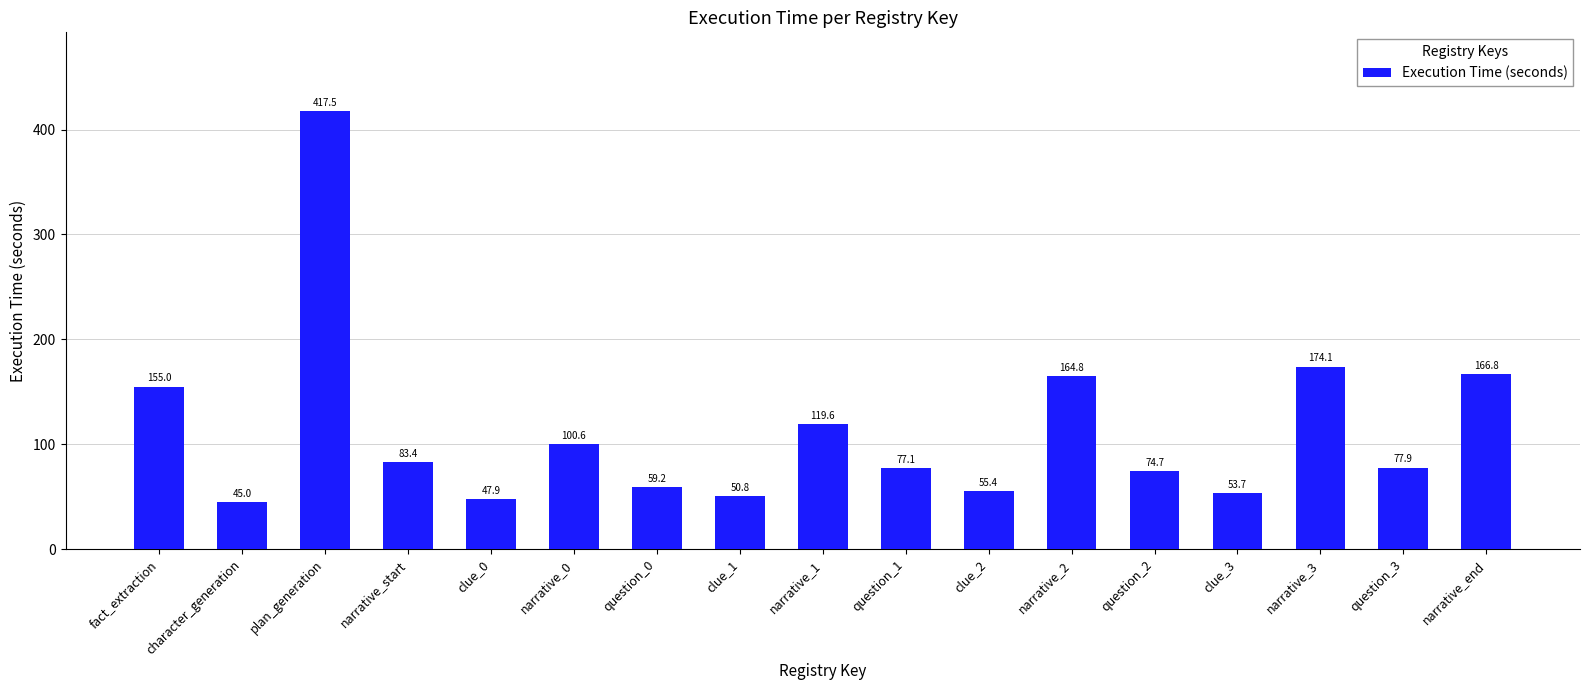

List the labels in order of value, smallest first.

character_generation, clue_0, clue_1, clue_3, clue_2, question_0, question_2, question_1, question_3, narrative_start, narrative_0, narrative_1, fact_extraction, narrative_2, narrative_end, narrative_3, plan_generation